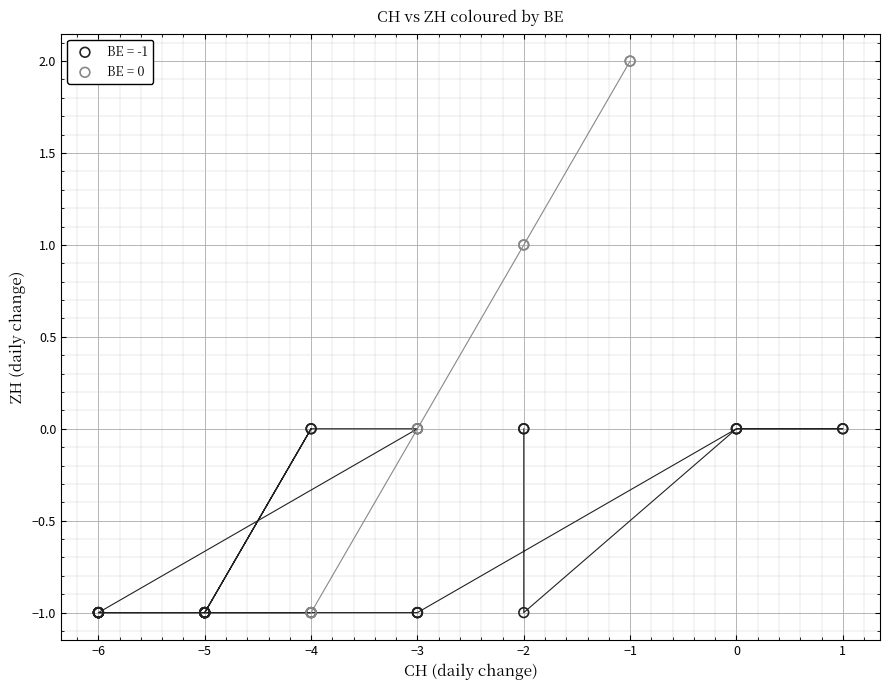

Which series reaches the maximum Y coordinate?

BE = 0